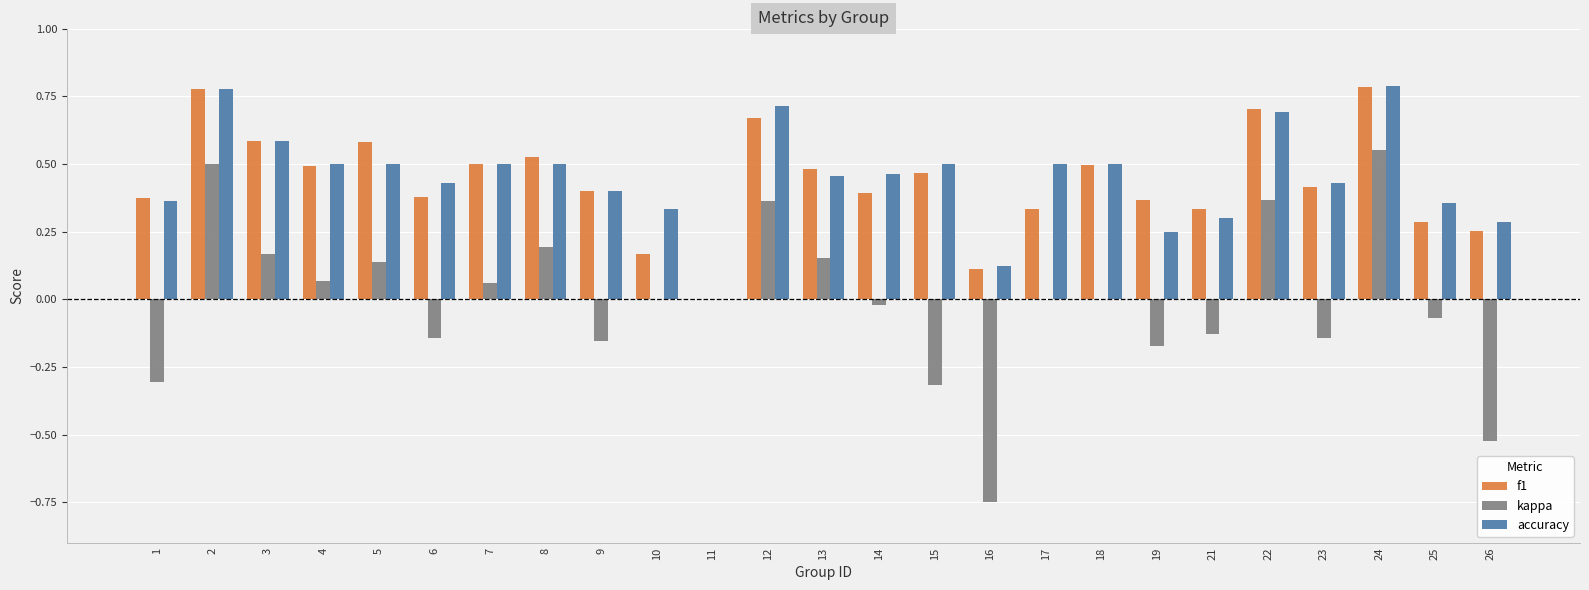

Between 21 and 22, which series saw the biggest shift?

kappa